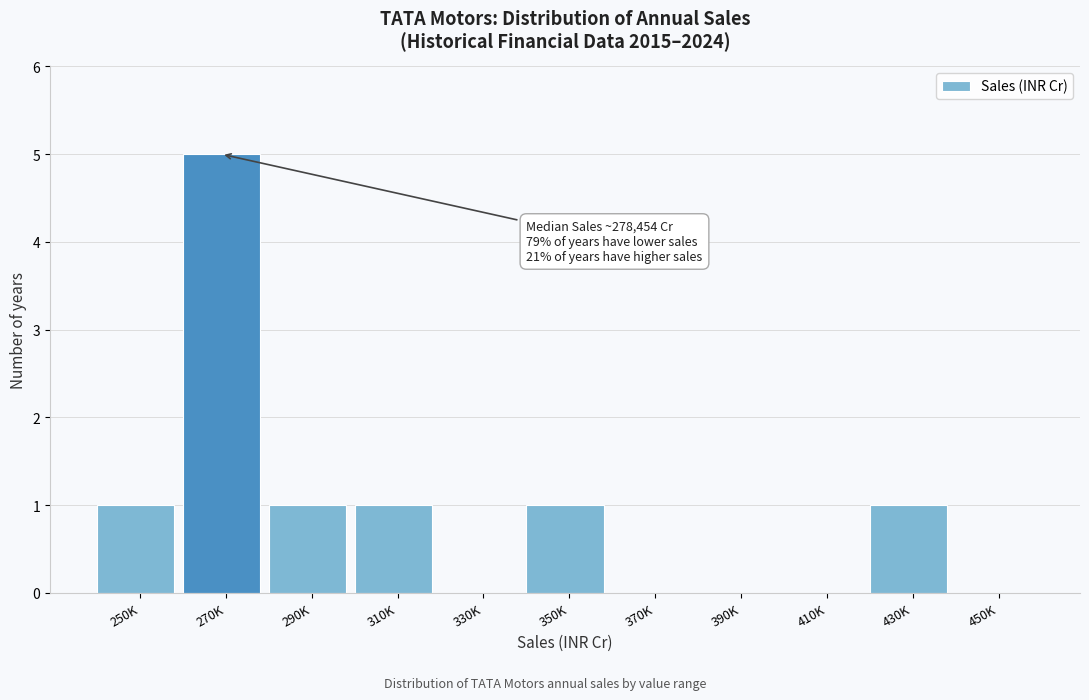

Reading left to right, list all the values displayed in this chart.

250K=1	270K=5	290K=1	310K=1	330K=0	350K=1	370K=0	390K=0	410K=0	430K=1	450K=0